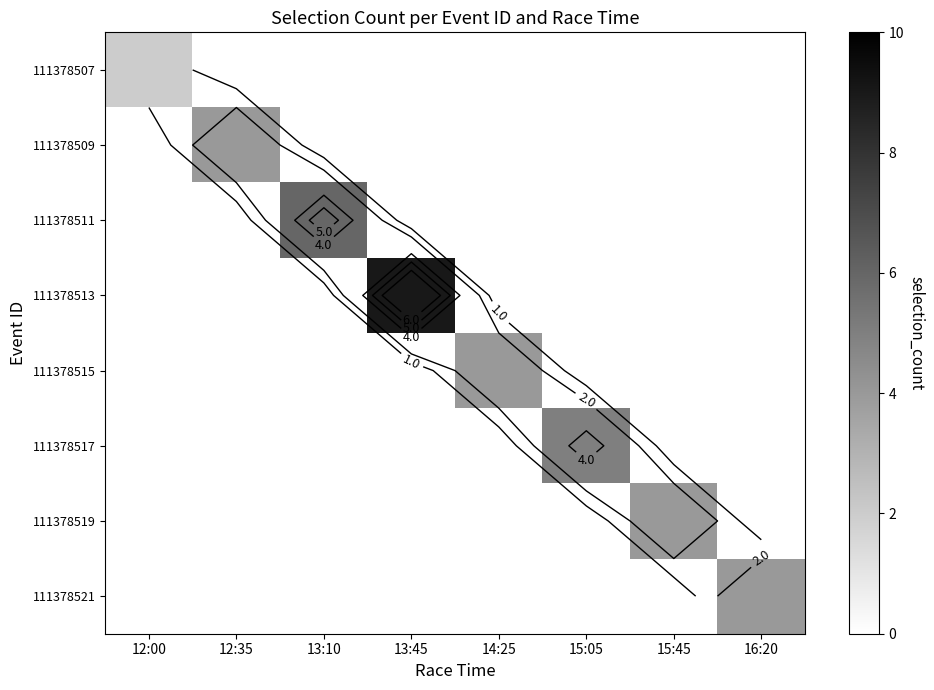

What is the greatest value displayed?

9.0